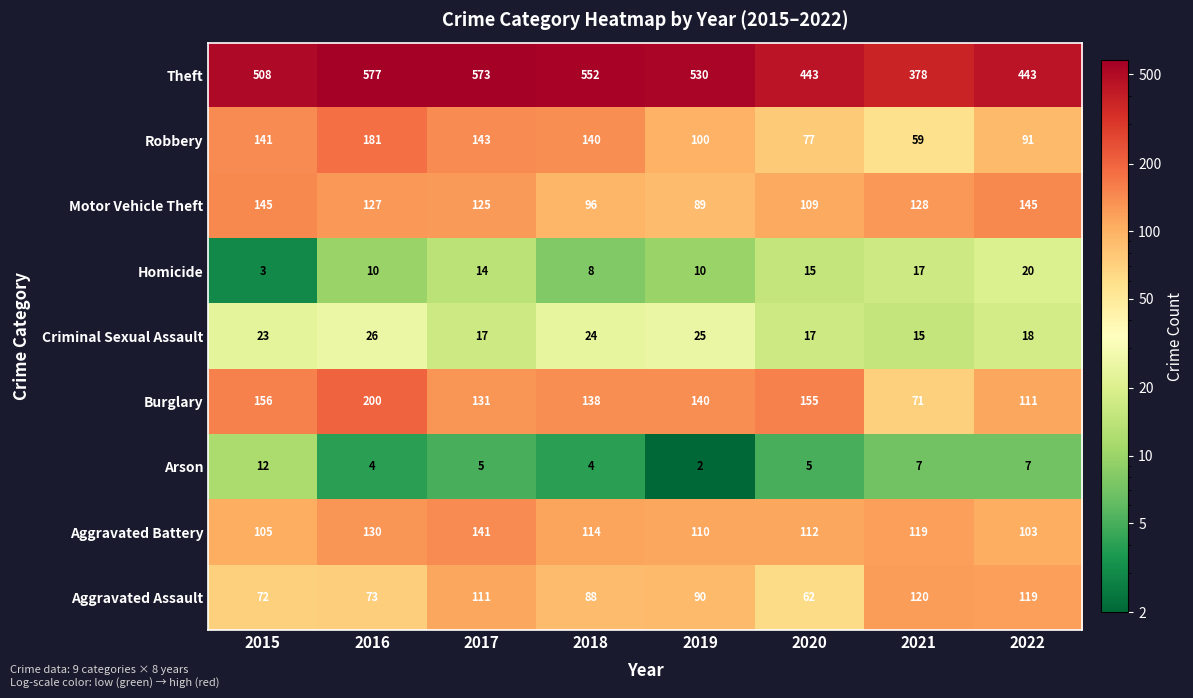

What is the sum of all Arson values?

46